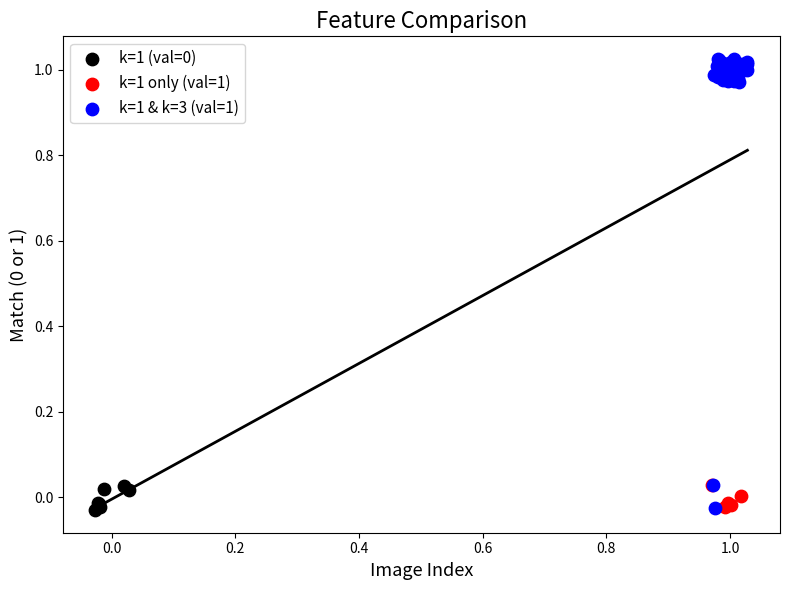

Which series contains the highest Y value?

k=1 & k=3 (val=1)